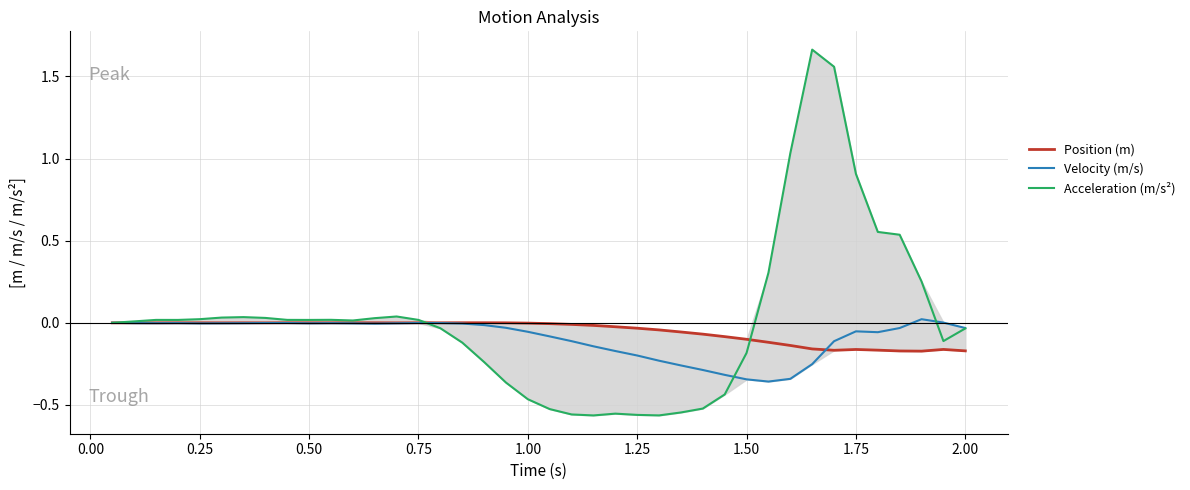

Reading left to right, extract all data points from this chart.

Position (m): 0.0	0.0	0.0	0.0	0.0	0.0	0.0	0.0	0.0	0.0	0.0	0.0	0.0	0.0	0.0	0.0	0.0	0.0	0.0	-0.0	-0.0	-0.0	-0.0	-0.0	-0.0	-0.0	-0.1	-0.1	-0.1	-0.1	-0.1	-0.1	-0.2	-0.2	-0.2	-0.2	-0.2	-0.2	-0.2	-0.2
Velocity (m/s): 0.0	-0.0	-0.0	-0.0	-0.0	-0.0	-0.0	-0.0	-0.0	-0.0	-0.0	-0.0	-0.0	-0.0	-0.0	-0.0	-0.0	-0.0	-0.0	-0.1	-0.1	-0.1	-0.1	-0.2	-0.2	-0.2	-0.3	-0.3	-0.3	-0.3	-0.4	-0.3	-0.3	-0.1	-0.1	-0.1	-0.0	0.0	0.0	-0.0
Acceleration (m/s²): 0.0	0.0	0.0	0.0	0.0	0.0	0.0	0.0	0.0	0.0	0.0	0.0	0.0	0.0	0.0	-0.0	-0.1	-0.2	-0.4	-0.5	-0.5	-0.6	-0.6	-0.6	-0.6	-0.6	-0.5	-0.5	-0.4	-0.2	0.3	1.0	1.7	1.6	0.9	0.6	0.5	0.3	-0.1	-0.0